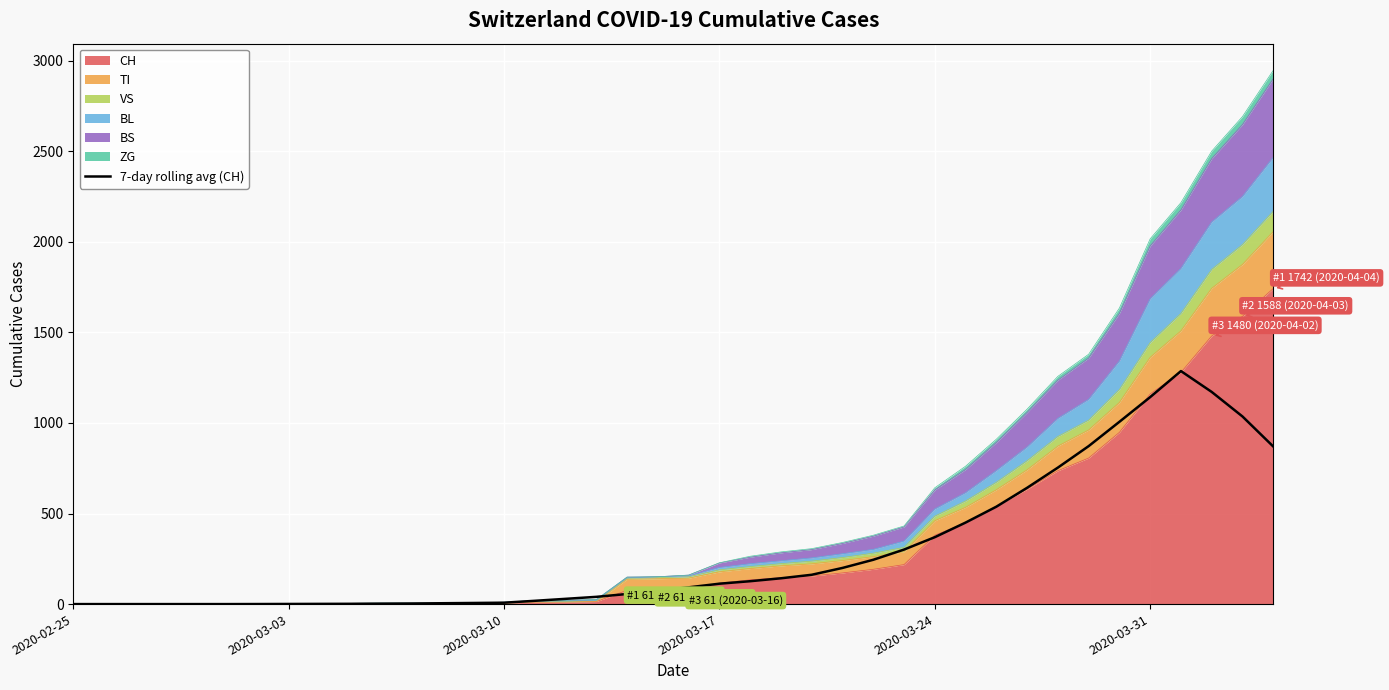

Is it true that the value at 20 is 29.3?

False